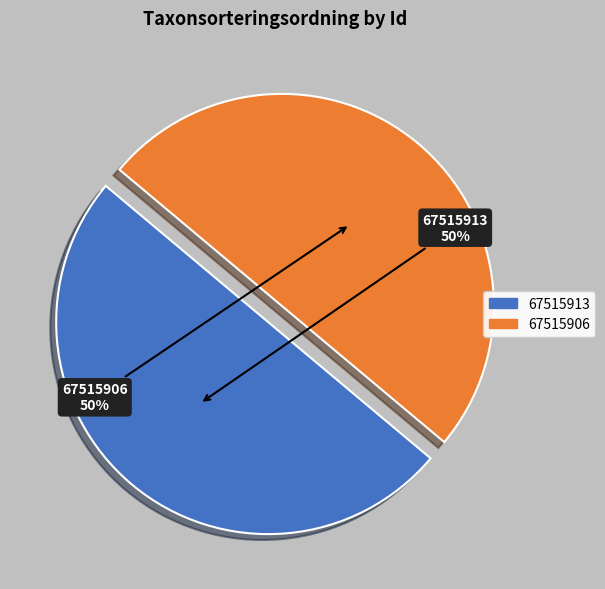

What is the ratio of the value at 67515906 to the value at 67515913?

1.0